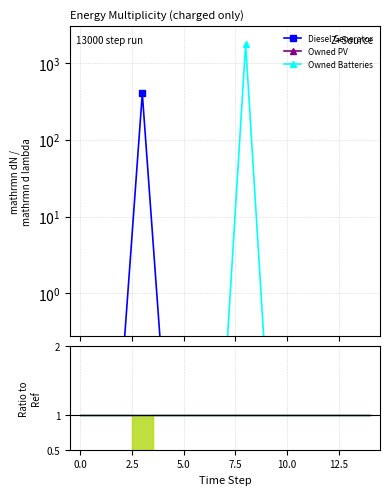

What is the label of the 4th point from the left?

5.0